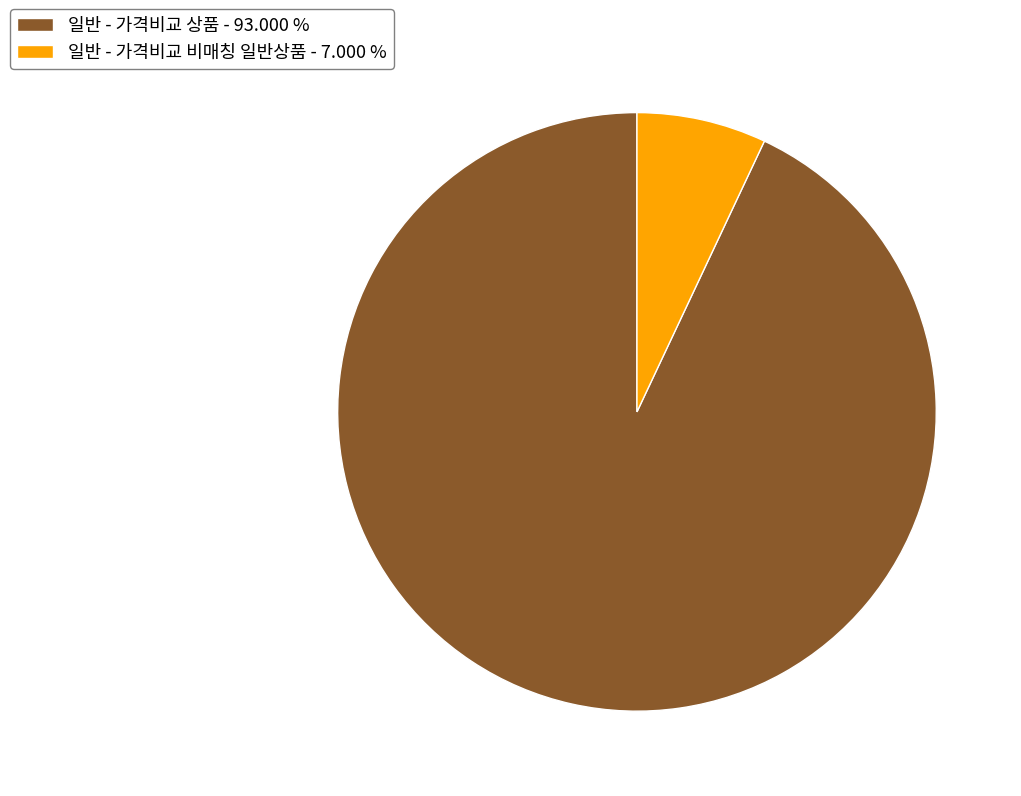

How many slices are in this pie chart?

2